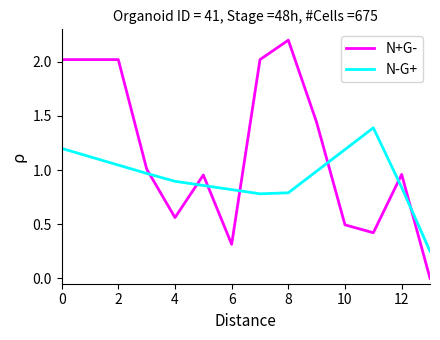

List the series in order of their overall mean, highest first.

N+G-, N-G+